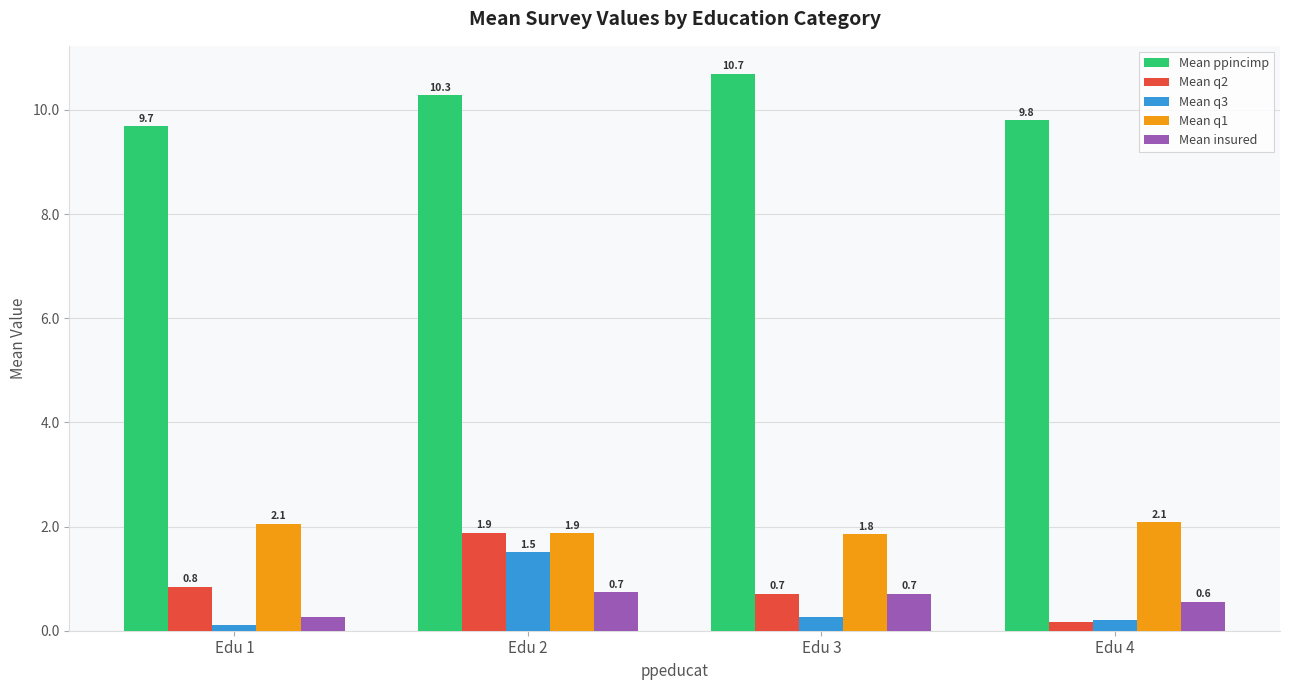

At which label does Mean q3 reach its peak?

Edu 2